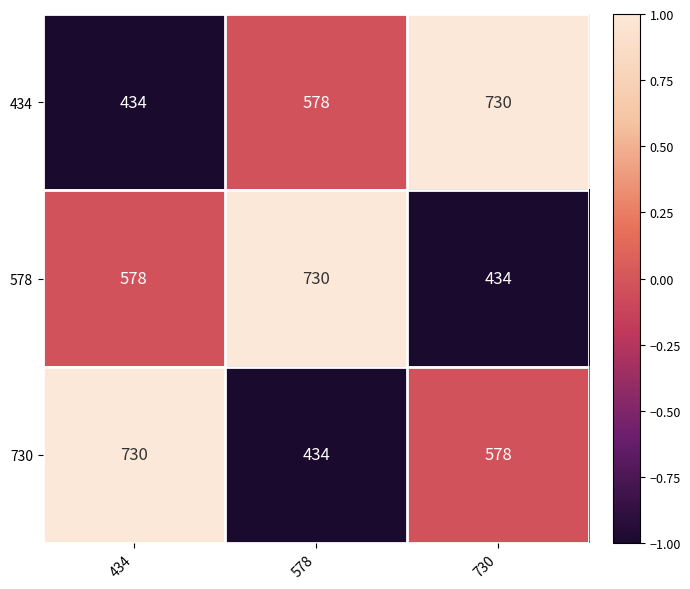

Between 434 and 578, which series saw the biggest shift?

730